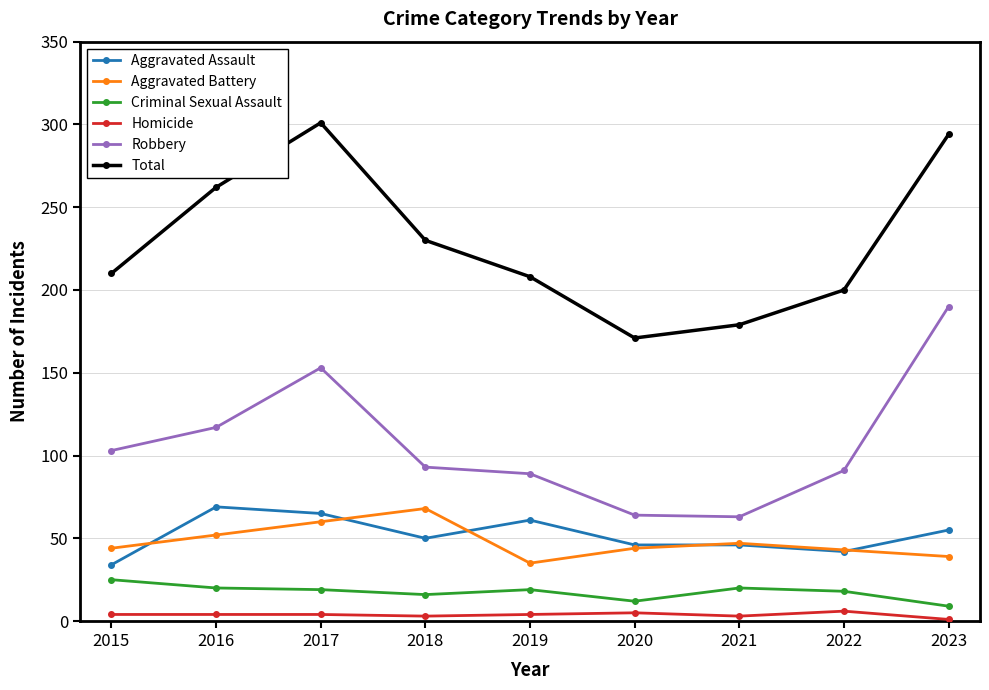

What is the highest value of the Total series?

301